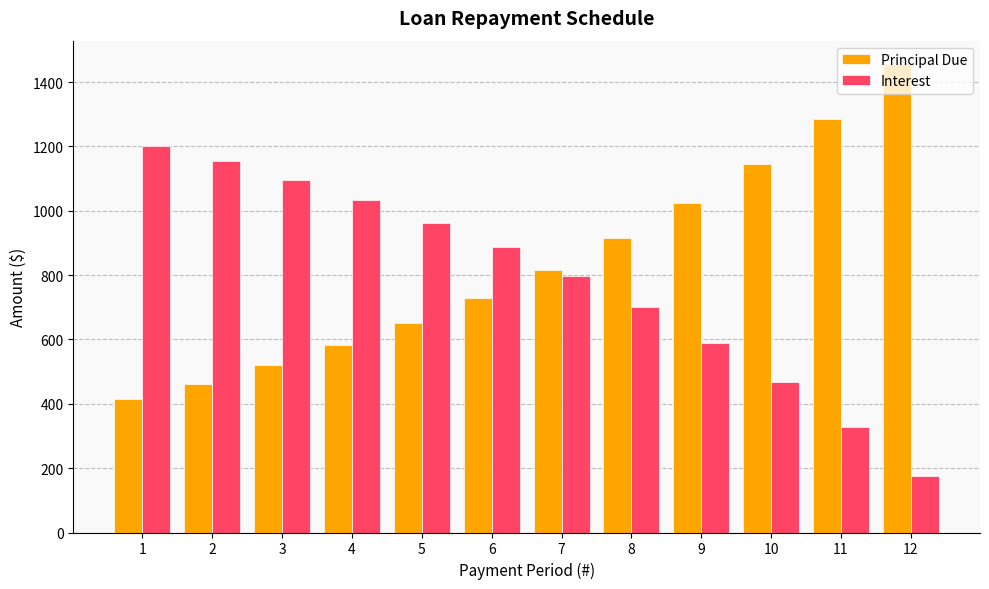

True or false: Principal Due has a value of 651.5 at 5.

True